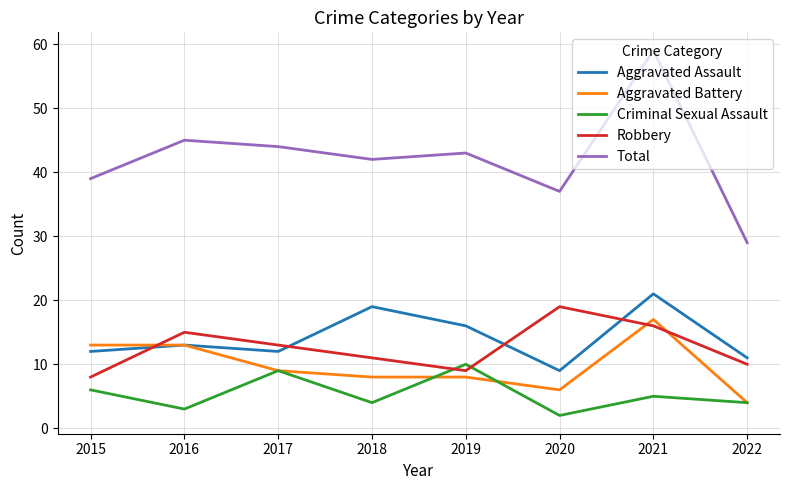

At which label is Total closest to 44?

2017